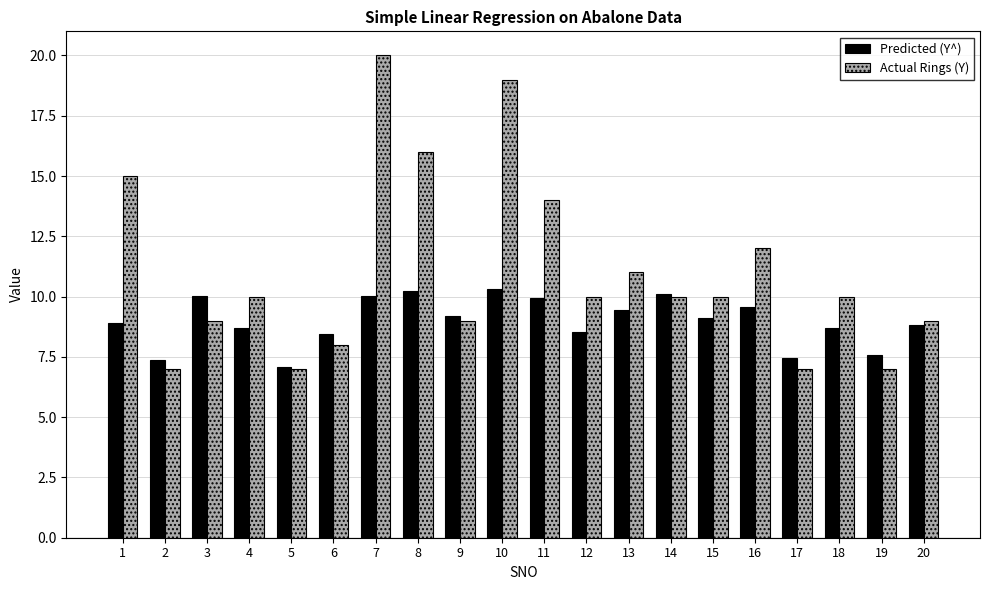

The Predicted (Y^) series shows 3.0 at 15. True or false?

False